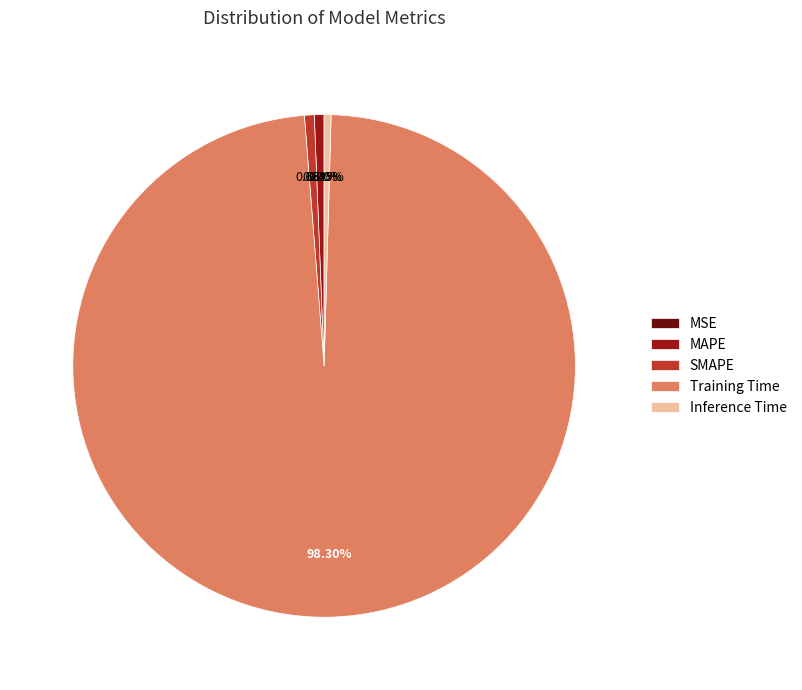

Is there a majority slice in this chart?

Yes